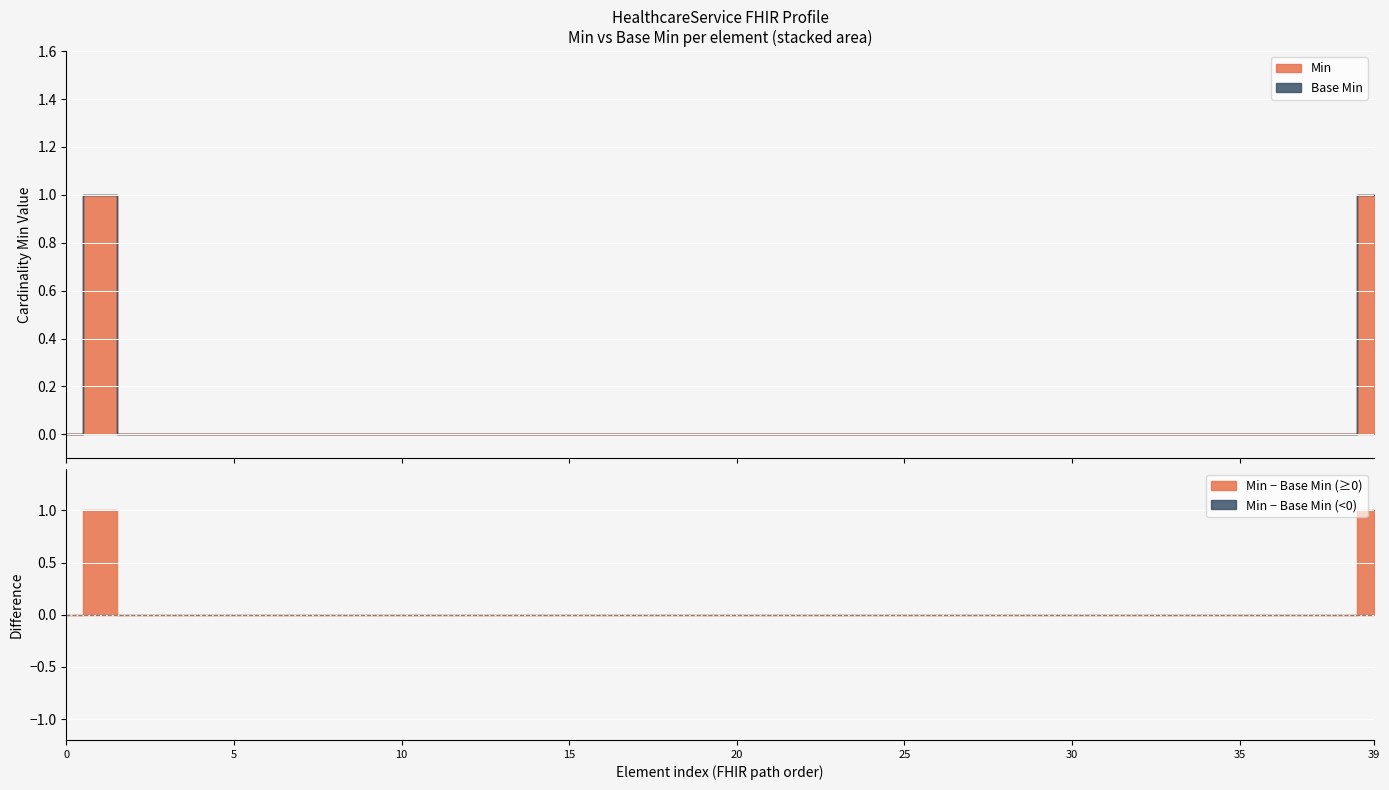

Reading left to right, transcribe all the data shown in this chart.

Min: HealthcareService=0	HealthcareService.id=1	HealthcareService.meta=0	HealthcareService.meta.id=0	HealthcareService.meta.extension=0	HealthcareService.meta.versionId=0	HealthcareService.meta.lastUpdated=0	HealthcareService.meta.source=0	HealthcareService.meta.profile=0	HealthcareService.meta.profile:fr-canonical=0	HealthcareService.meta.security=0	HealthcareService.meta.tag=0	HealthcareService.implicitRules=0	HealthcareService.language=0	HealthcareService.text=0	HealthcareService.contained=0	HealthcareService.extension=0	HealthcareService.extension:serviceTypeDuration=0	HealthcareService.modifierExtension=0	HealthcareService.identifier=0	HealthcareService.identifier.id=0	HealthcareService.identifier.extension=0	HealthcareService.identifier.use=0	HealthcareService.identifier.type=0	HealthcareService.identifier.system=0	HealthcareService.identifier.value=0	HealthcareService.identifier.period=0	HealthcareService.identifier.assigner=0	HealthcareService.active=0	HealthcareService.providedBy=0	HealthcareService.category=0	HealthcareService.type=0	HealthcareService.specialty=0	HealthcareService.location=0	HealthcareService.name=0	HealthcareService.comment=0	HealthcareService.extraDetails=0	HealthcareService.photo=0	HealthcareService.telecom=0	HealthcareService.coverageArea=1
Base Min: HealthcareService=0	HealthcareService.id=0	HealthcareService.meta=0	HealthcareService.meta.id=0	HealthcareService.meta.extension=0	HealthcareService.meta.versionId=0	HealthcareService.meta.lastUpdated=0	HealthcareService.meta.source=0	HealthcareService.meta.profile=0	HealthcareService.meta.profile:fr-canonical=0	HealthcareService.meta.security=0	HealthcareService.meta.tag=0	HealthcareService.implicitRules=0	HealthcareService.language=0	HealthcareService.text=0	HealthcareService.contained=0	HealthcareService.extension=0	HealthcareService.extension:serviceTypeDuration=0	HealthcareService.modifierExtension=0	HealthcareService.identifier=0	HealthcareService.identifier.id=0	HealthcareService.identifier.extension=0	HealthcareService.identifier.use=0	HealthcareService.identifier.type=0	HealthcareService.identifier.system=0	HealthcareService.identifier.value=0	HealthcareService.identifier.period=0	HealthcareService.identifier.assigner=0	HealthcareService.active=0	HealthcareService.providedBy=0	HealthcareService.category=0	HealthcareService.type=0	HealthcareService.specialty=0	HealthcareService.location=0	HealthcareService.name=0	HealthcareService.comment=0	HealthcareService.extraDetails=0	HealthcareService.photo=0	HealthcareService.telecom=0	HealthcareService.coverageArea=0